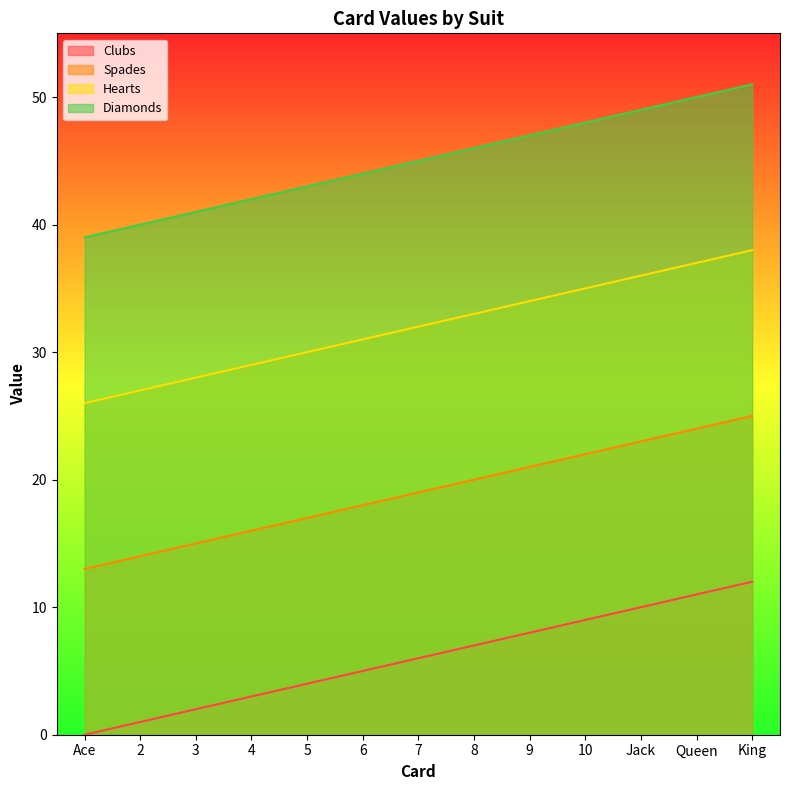

How many values in the Diamonds series are below 45?

6